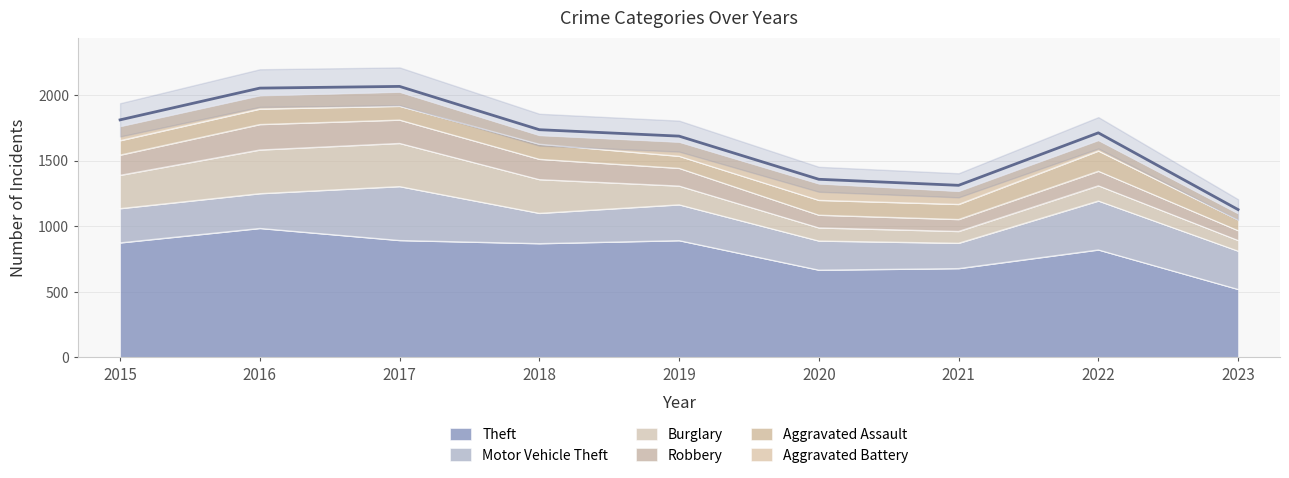

Does the chart display data point markers on the line(s)?

No